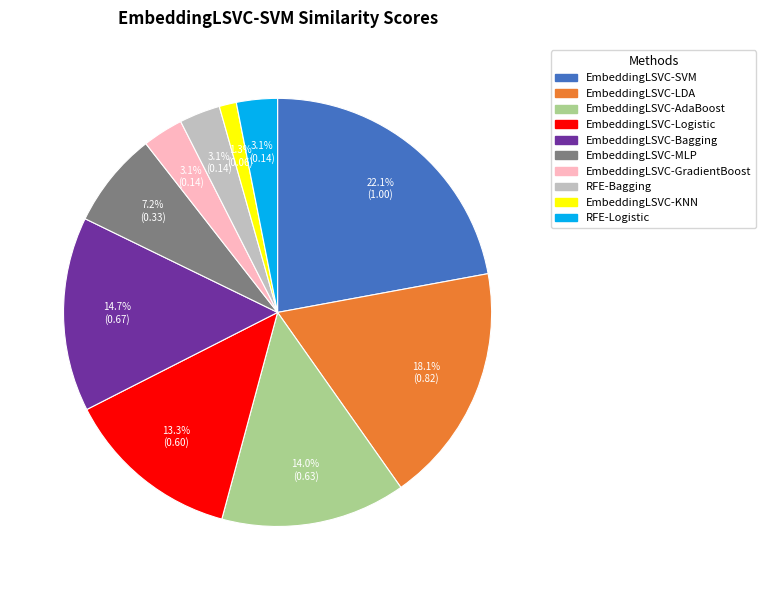

What percentage is the EmbeddingLSVC-GradientBoost slice, to the nearest percent?

3%